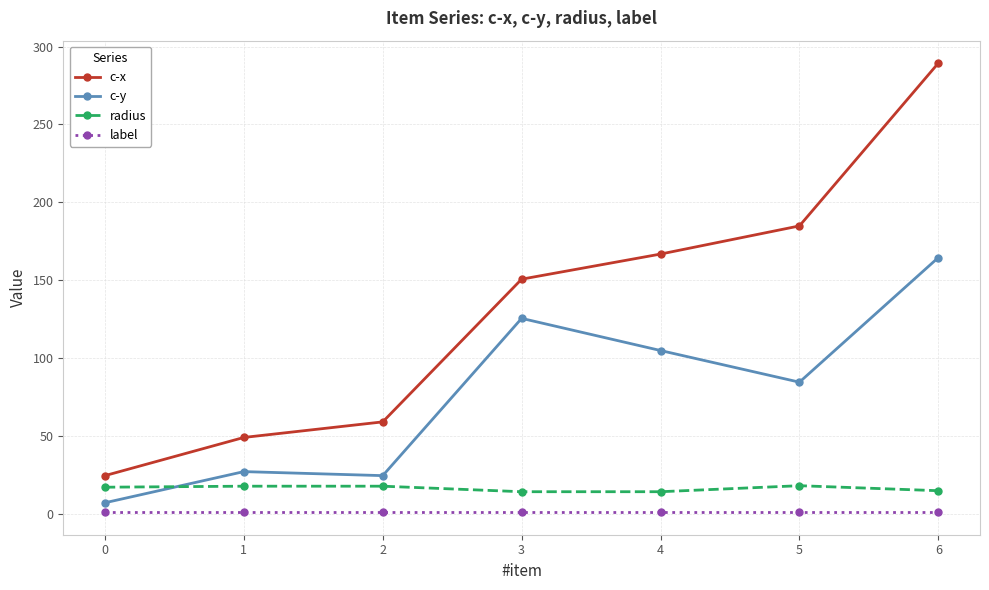

True or false: c-x has a value of 7.4 at 0.

False